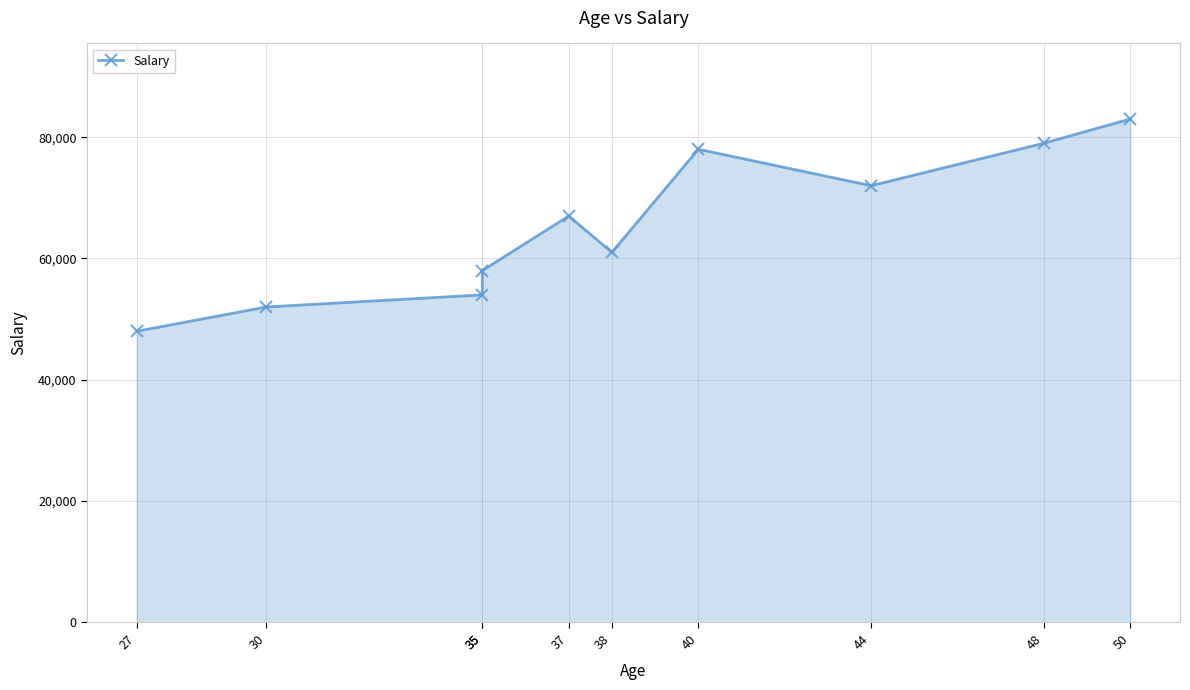

What is the value of the 7th point from the left?

78000